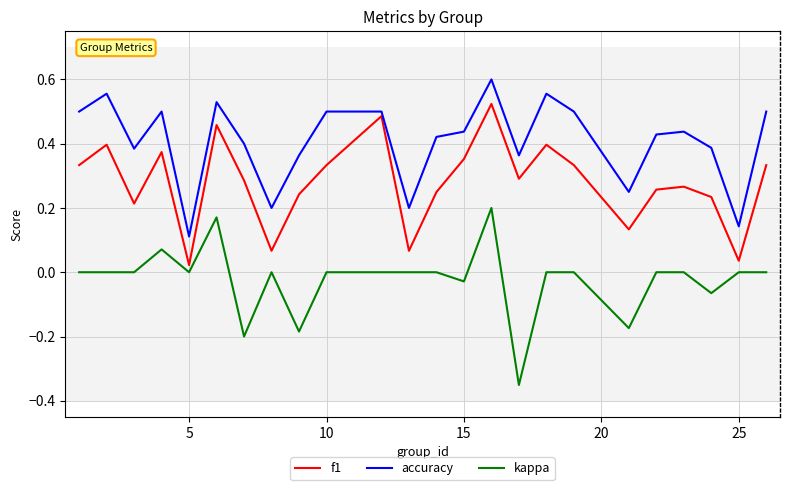

Which series has the largest range (max minus min)?

kappa